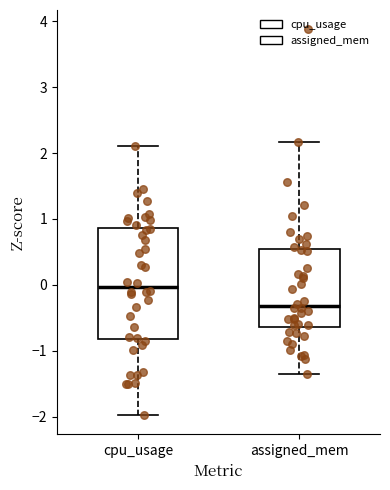

Reading left to right, transcribe this box plot: for each box, give where its median line is, the range the box spans, and where its two whiskers end, as read against the y-axis. The values are not printed on the chart, so give them approximately, as read against the axis.

cpu_usage: median 0.0, box -0.8 to 0.9, whiskers -2.0 to 2.1
assigned_mem: median -0.3, box -0.6 to 0.5, whiskers -1.3 to 2.2